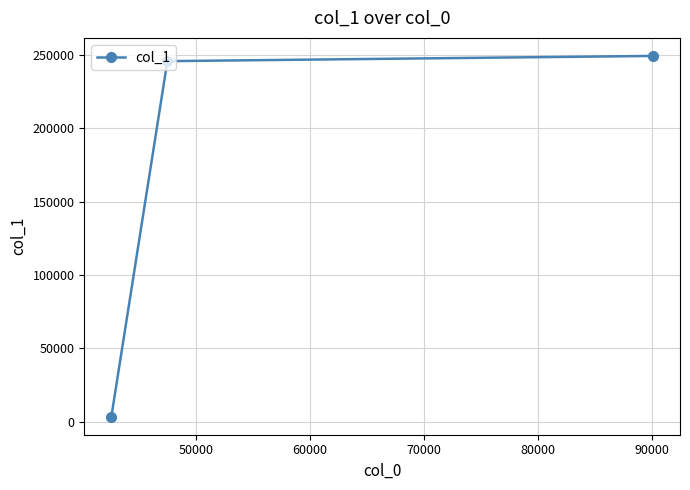

What is the greatest value displayed?

249202